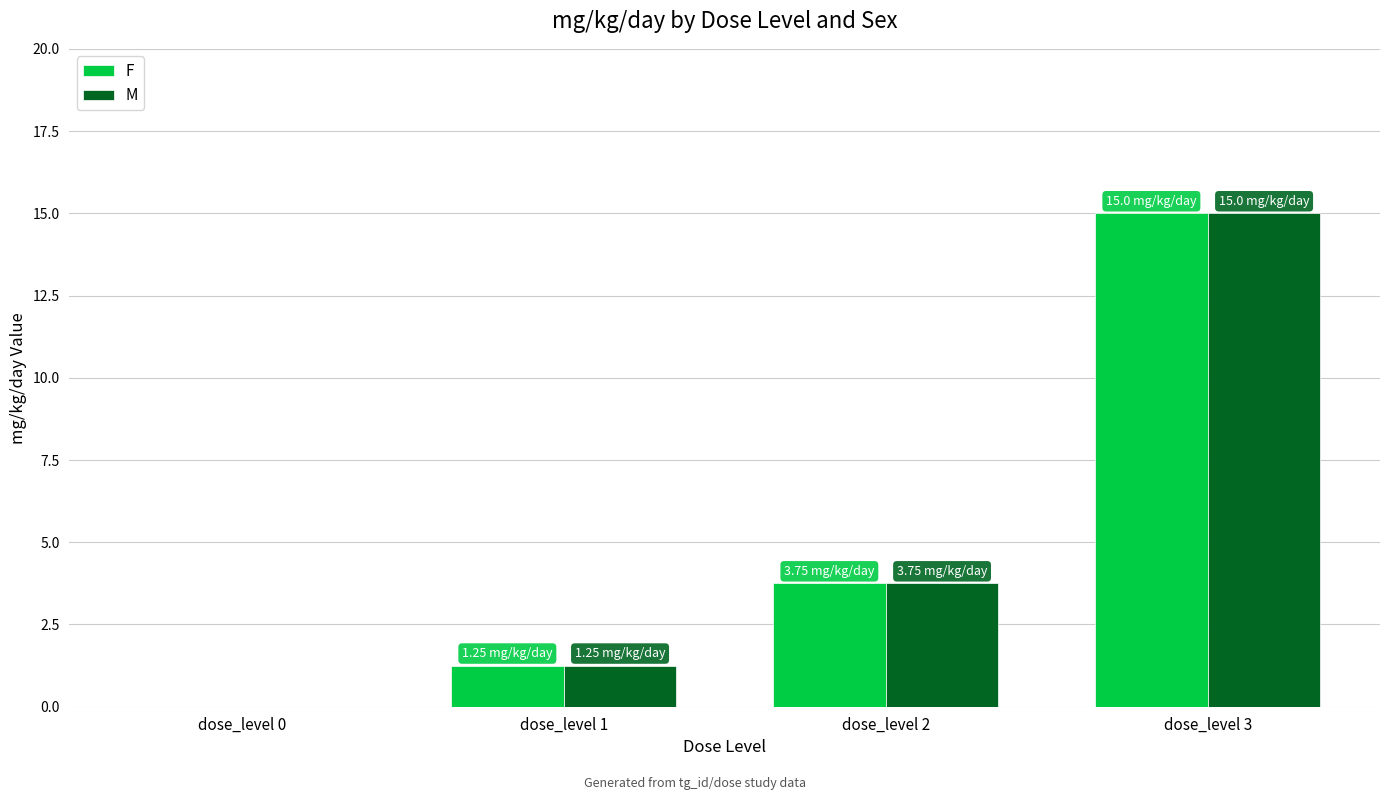

Count the number of categories in the chart.

4